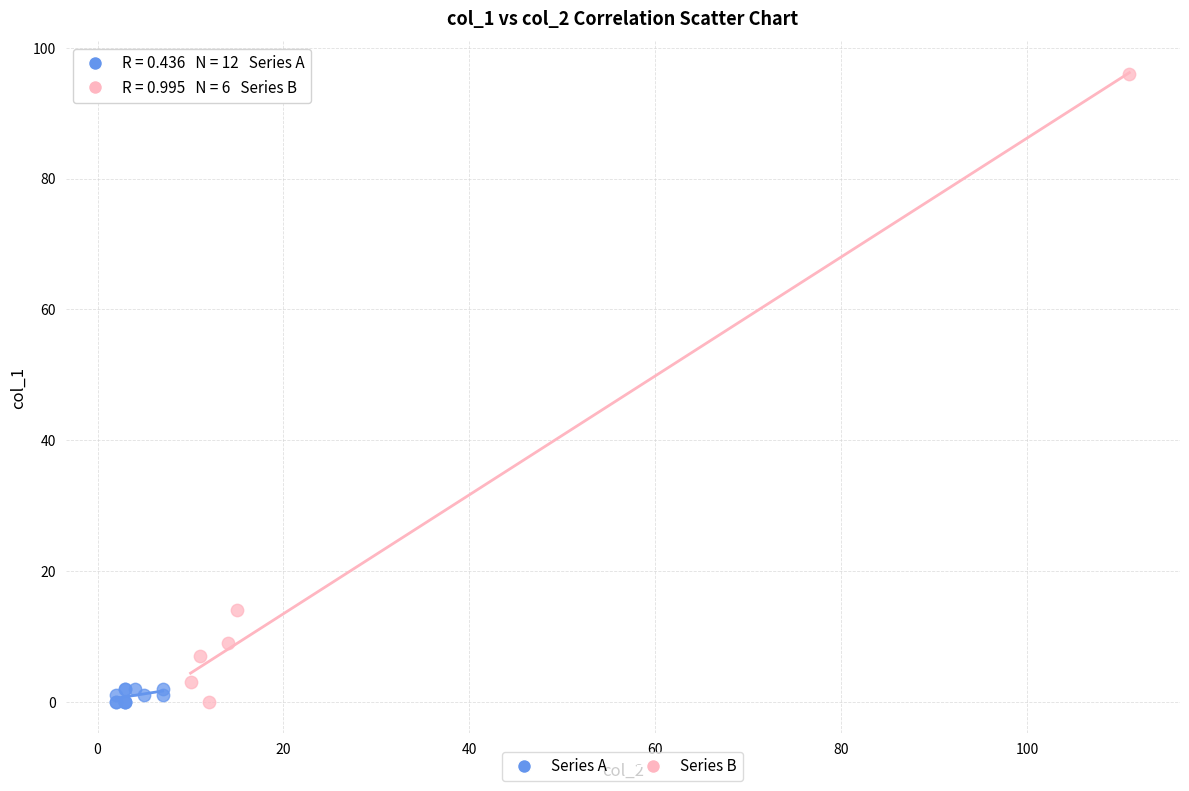

Which series contains the highest Y value?

Series B